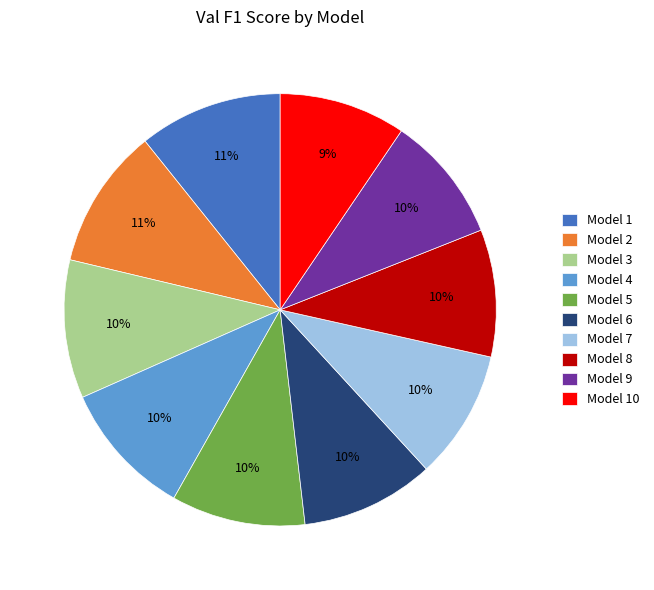

Combined, do Model 2 and Model 7 account for over 50%?

No